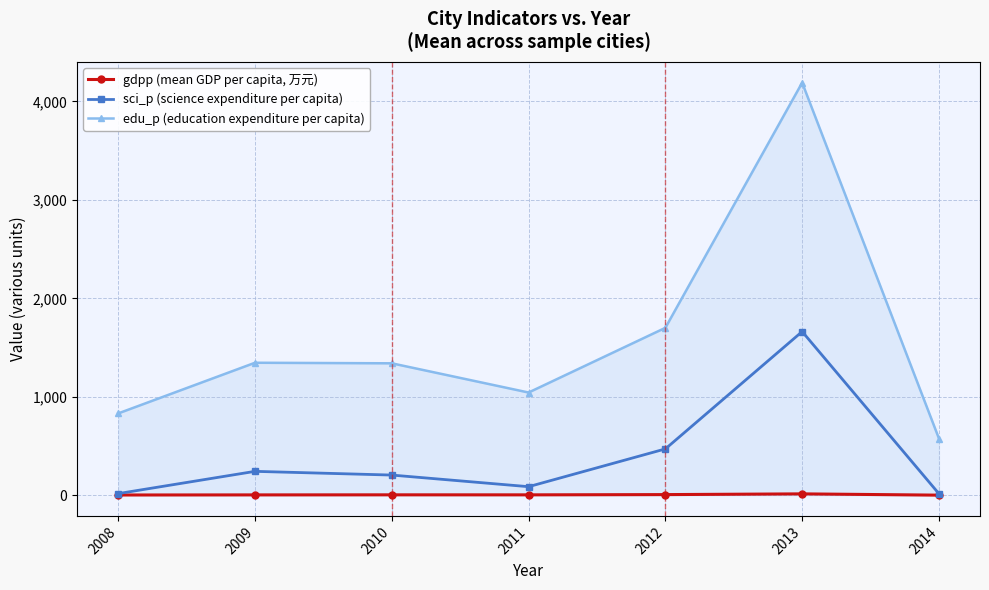

Rank the series by their average value, from lowest to highest.

gdpp (mean GDP per capita, 万元), sci_p (science expenditure per capita), edu_p (education expenditure per capita)